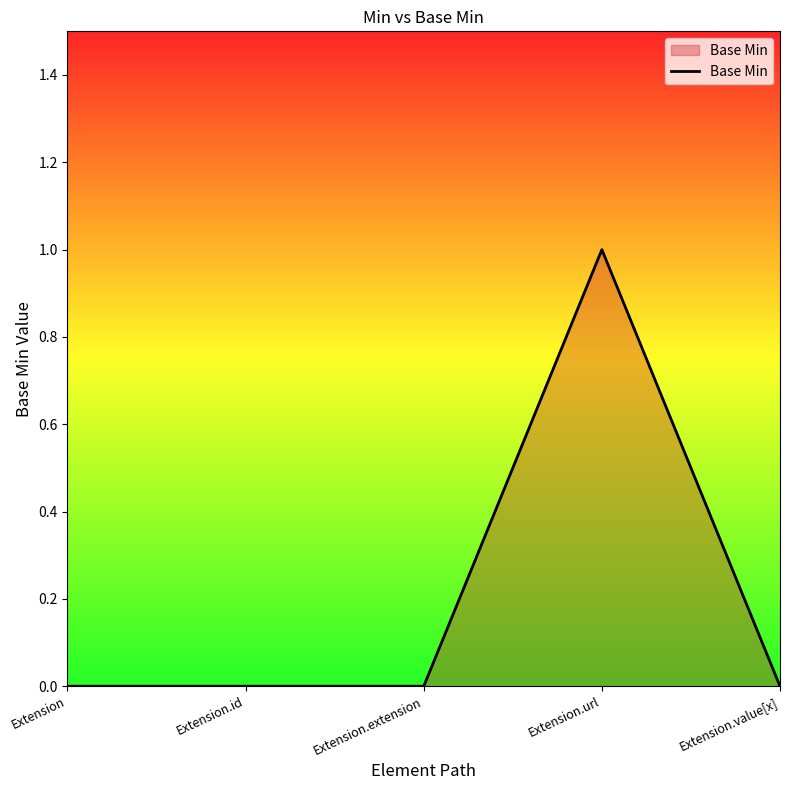

Reading left to right, what are all the values shown in this chart?

0	0	0	1	0